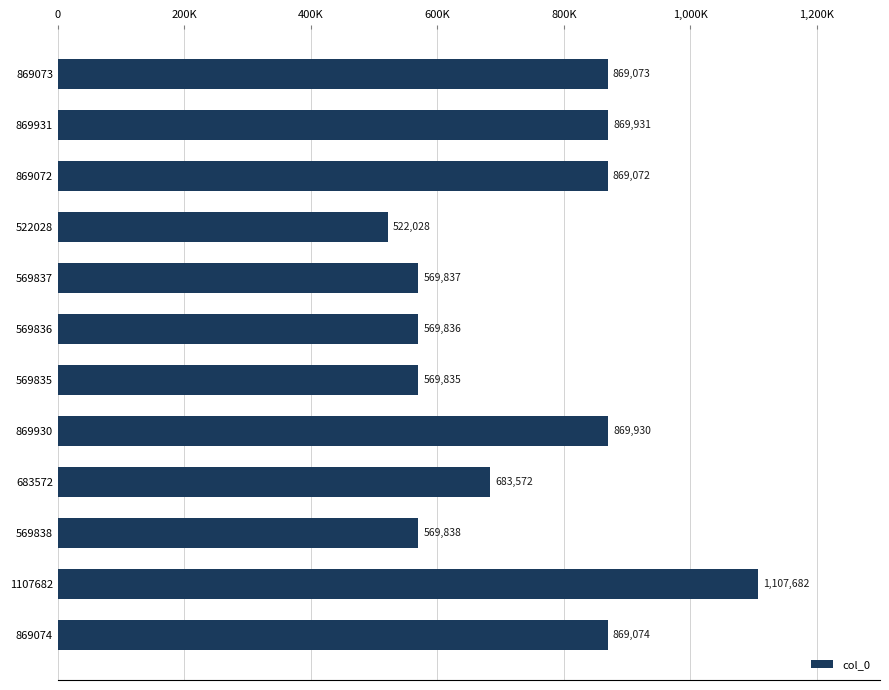

List the labels in order of value, largest first.

1107682, 869931, 869930, 869074, 869073, 869072, 683572, 569838, 569837, 569836, 569835, 522028